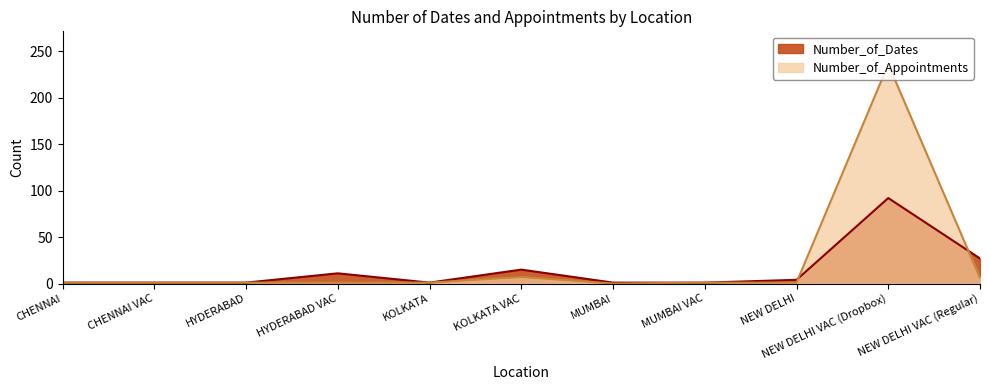

Reading right to left, extract all data points from this chart.

Number_of_Dates: NEW DELHI VAC (Regular)=27	NEW DELHI VAC (Dropbox)=92	NEW DELHI=4	MUMBAI VAC=1	MUMBAI=1	KOLKATA VAC=15	KOLKATA=1	HYDERABAD VAC=11	HYDERABAD=1	CHENNAI VAC=1	CHENNAI=1
Number_of_Appointments: NEW DELHI VAC (Regular)=6	NEW DELHI VAC (Dropbox)=236	NEW DELHI=1	MUMBAI VAC=1	MUMBAI=0	KOLKATA VAC=7	KOLKATA=1	HYDERABAD VAC=1	HYDERABAD=1	CHENNAI VAC=1	CHENNAI=1